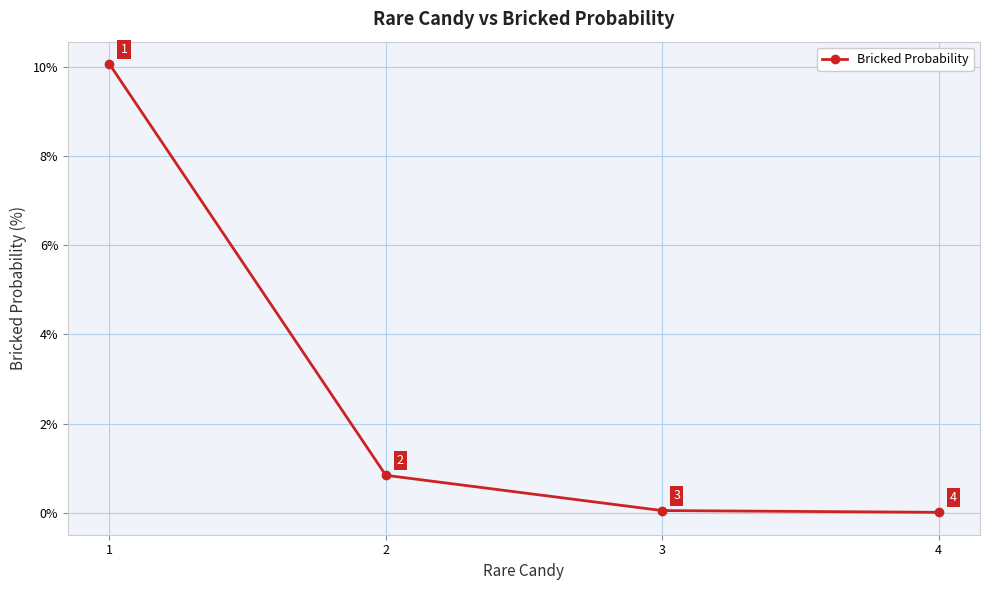

True or false: the data shows 1.4 at 2.

False